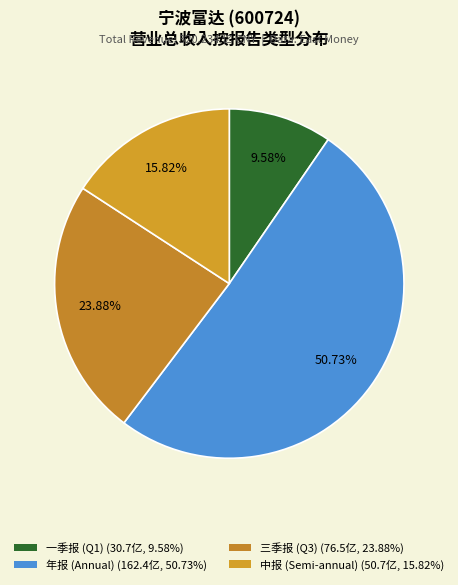

Count the number of slices in the pie.

4